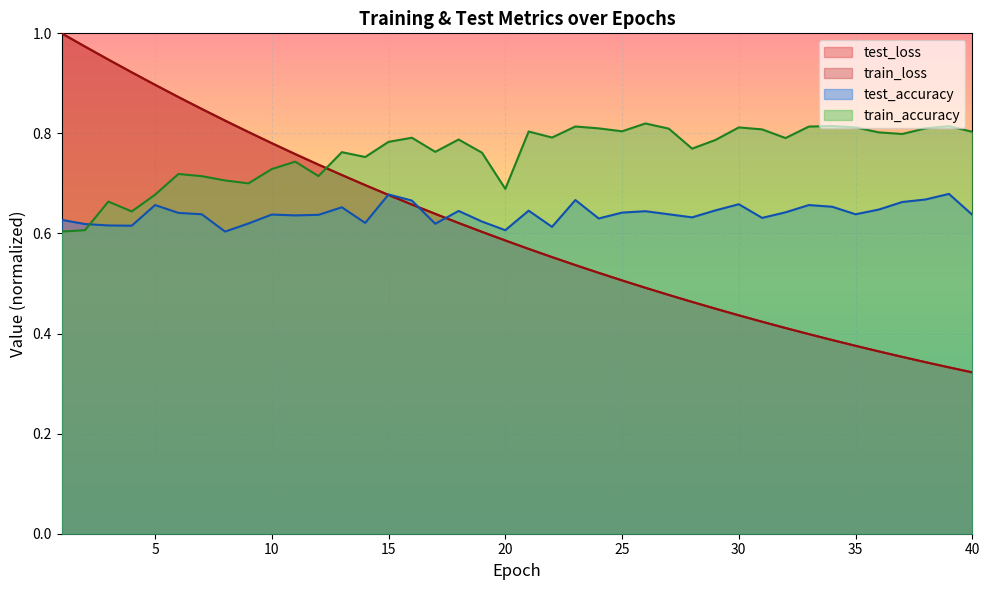

Is it true that train_accuracy equals 0.8 at 34?

True